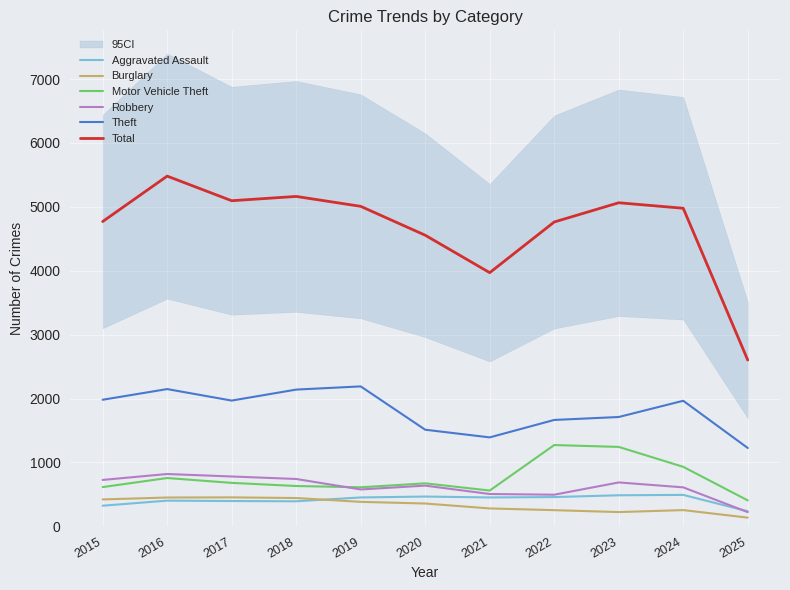

At how many categories does at least one series exceed 3091?

10